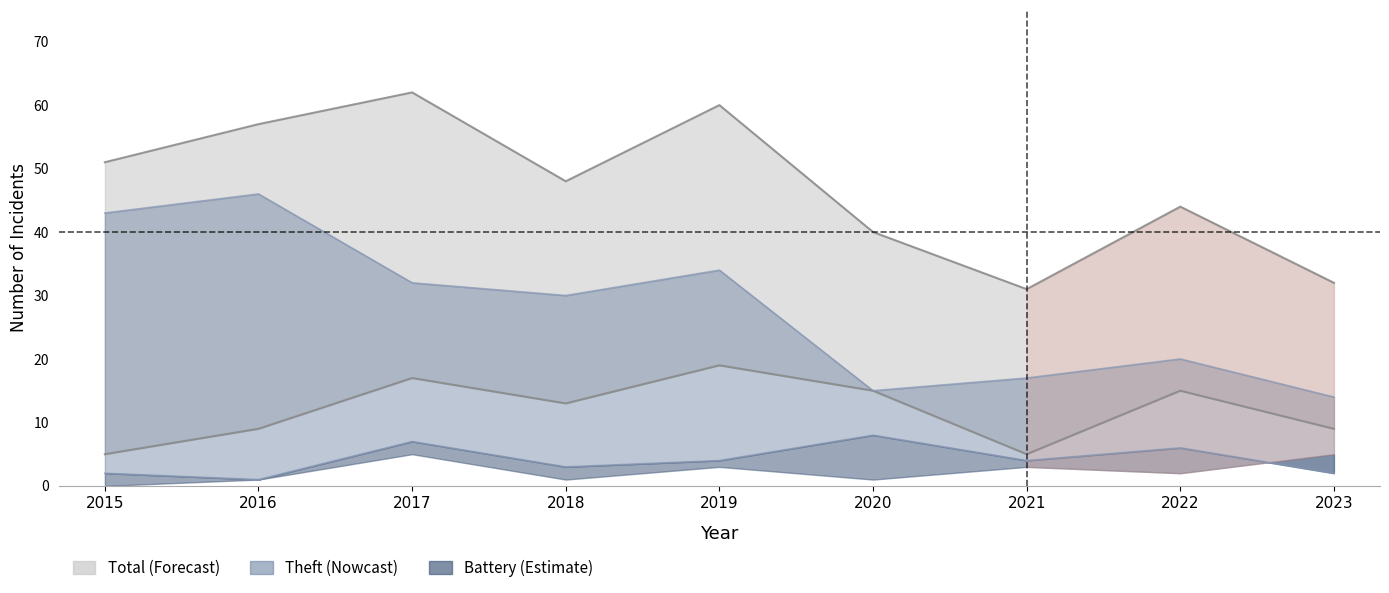

What is the value of the Theft point at the 1st from the left?

43